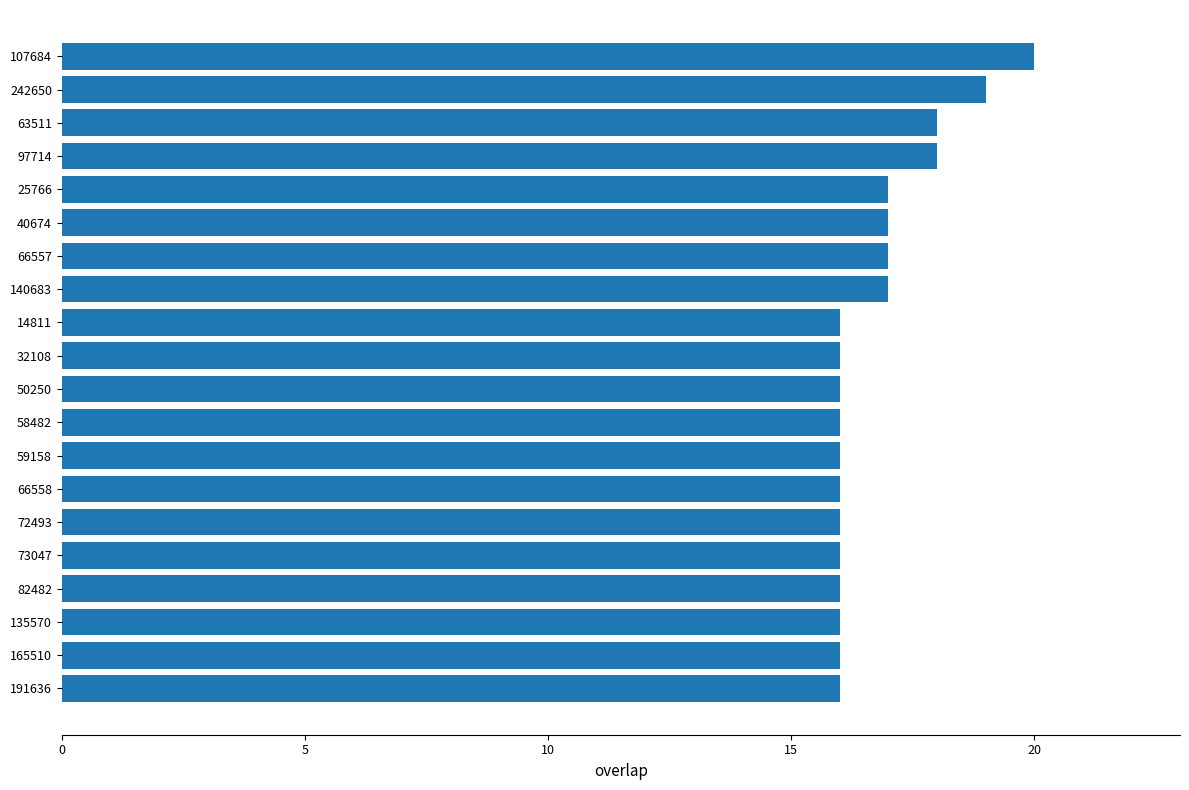

What is the difference between the maximum and minimum values?

4